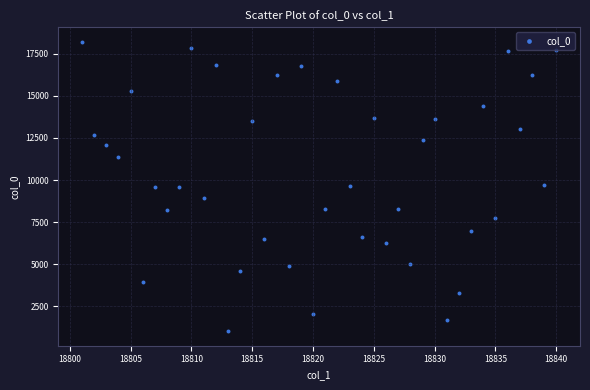

What is the range of X values (max minus min)?

39